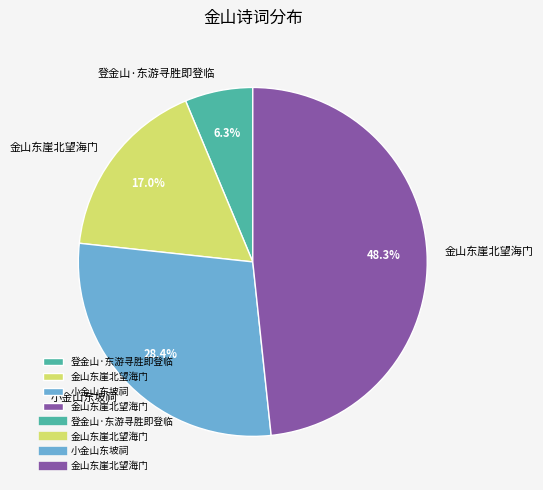

Is there any slice that represents more than half of the pie?

No